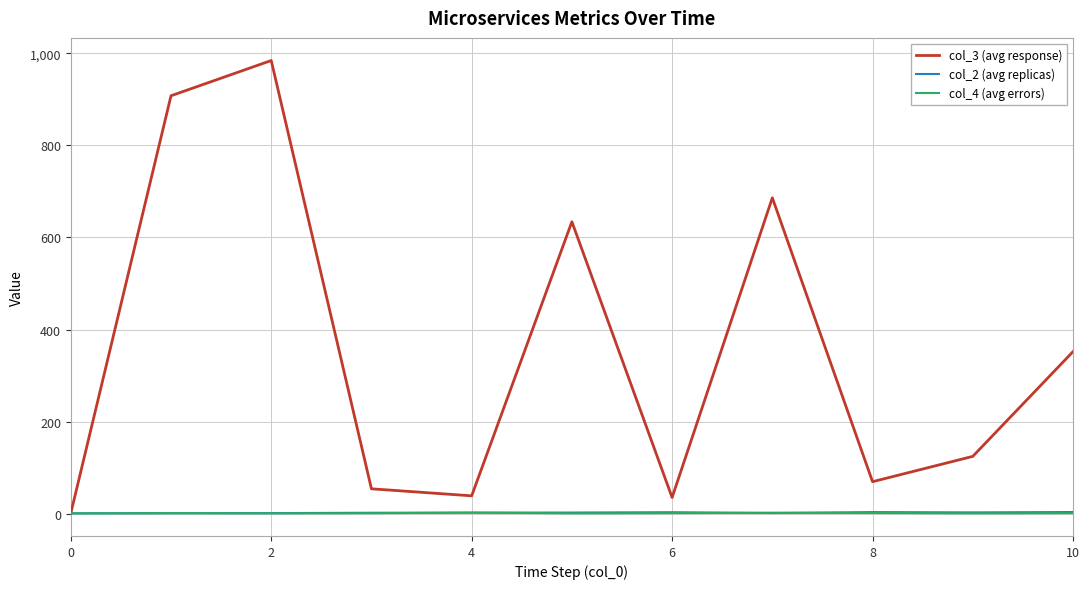

How many lines are shown in the chart?

3